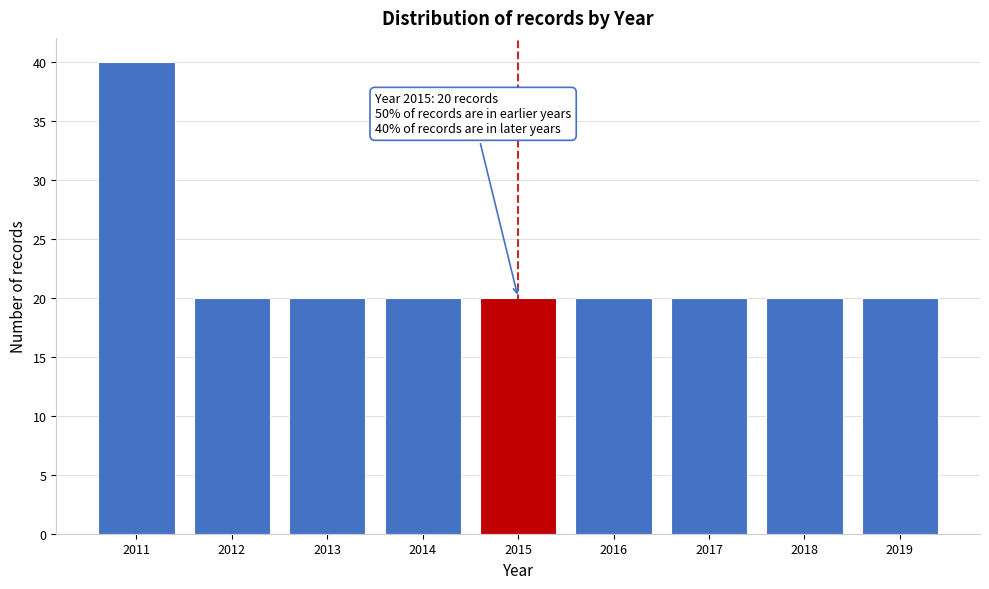

Reading right to left, transcribe all the data shown in this chart.

20	20	20	20	20	20	20	20	40